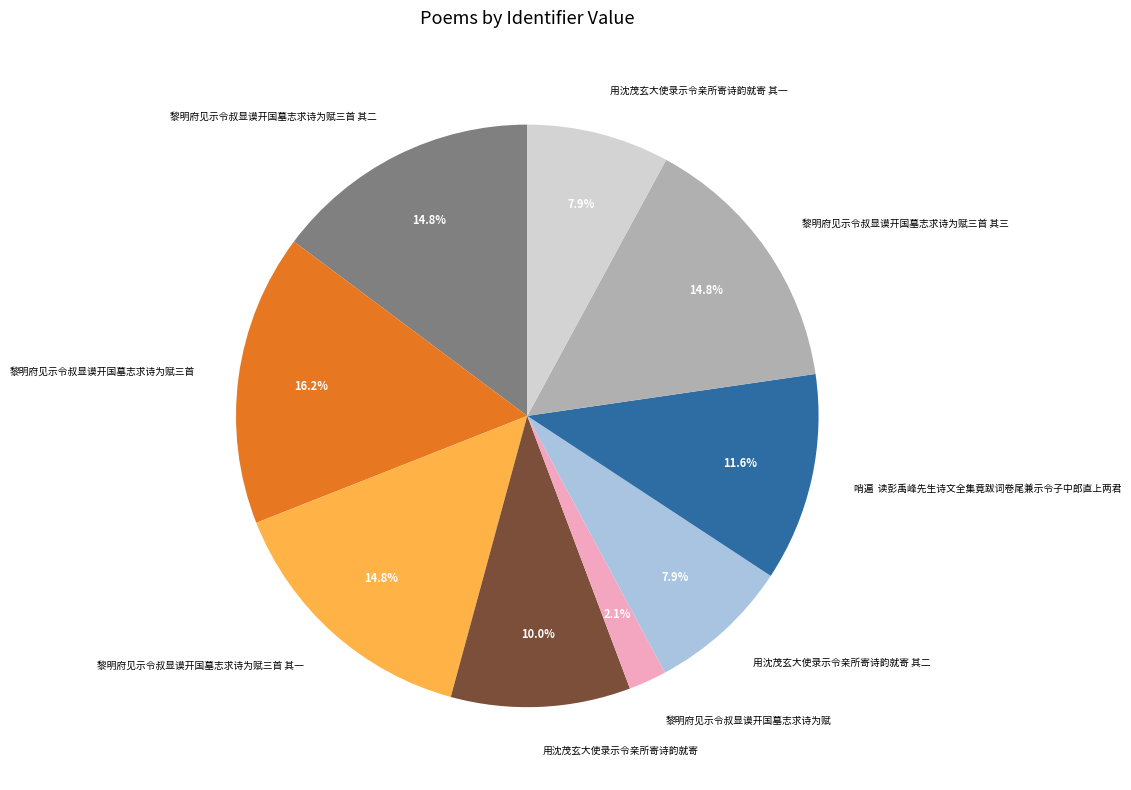

What is the largest slice in the pie chart?

黎明府见示令叔显谟开国墓志求诗为赋三首